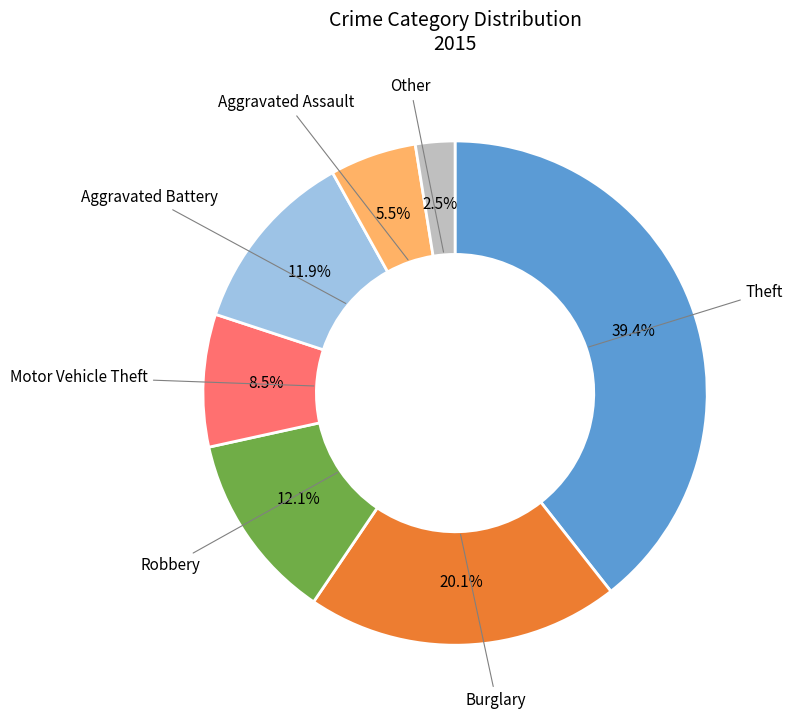

Is there any slice that represents more than half of the pie?

No